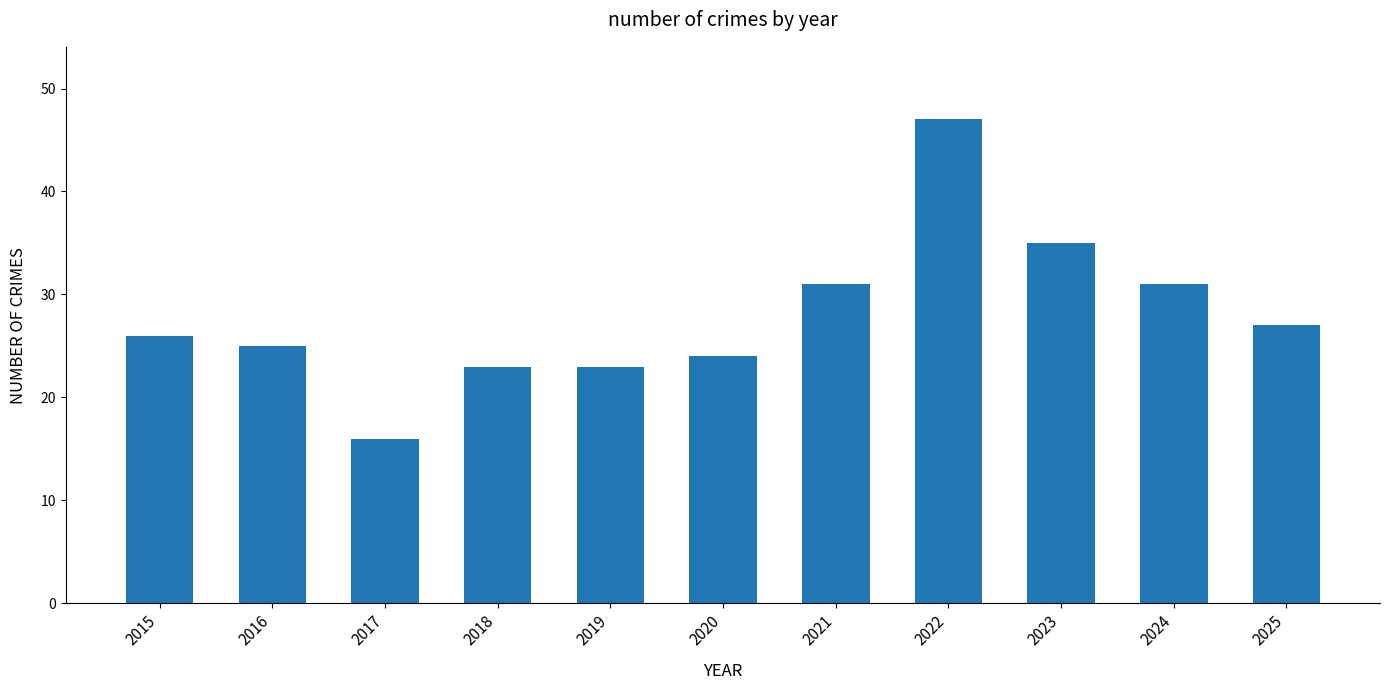

The chart shows a value of 8 at 2017. True or false?

False